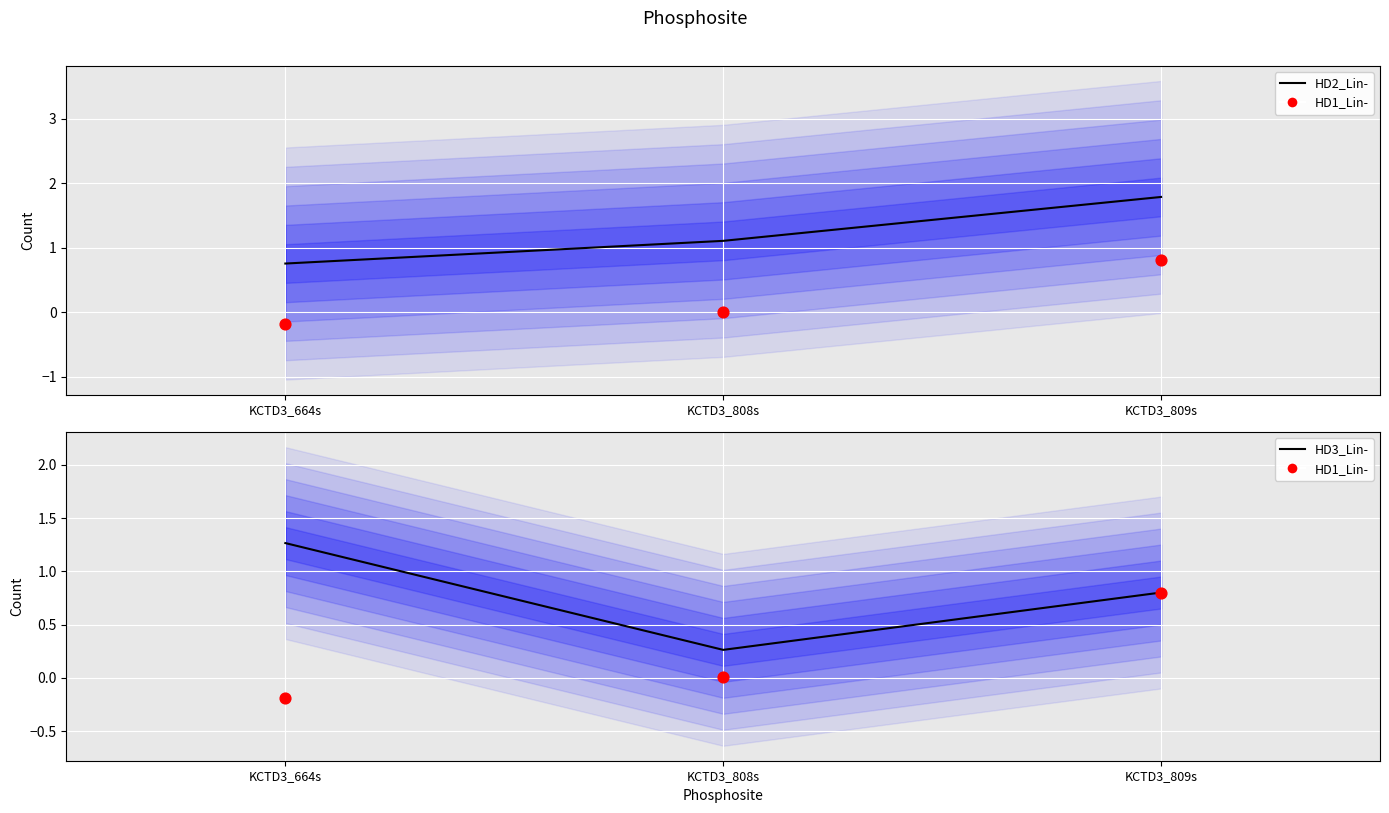

At how many categories does at least one series exceed 0?

3